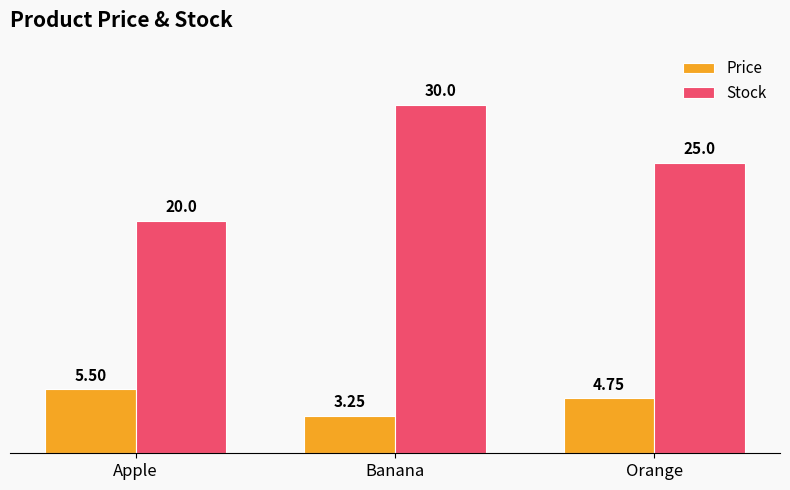

Which series has the largest range (max minus min)?

Stock